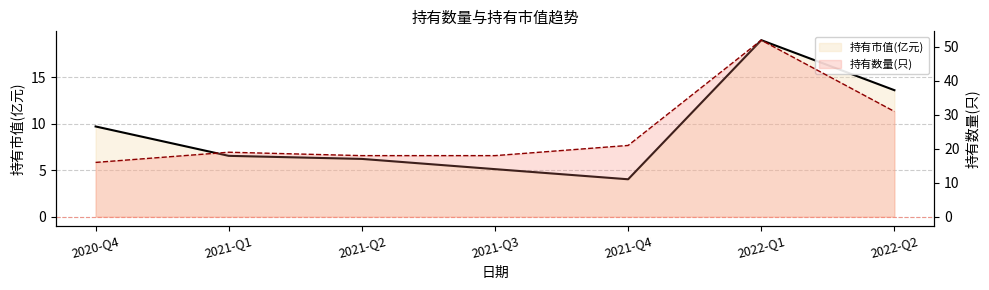

At which label does 持有市值(亿元) first exceed 6?

2020-Q4